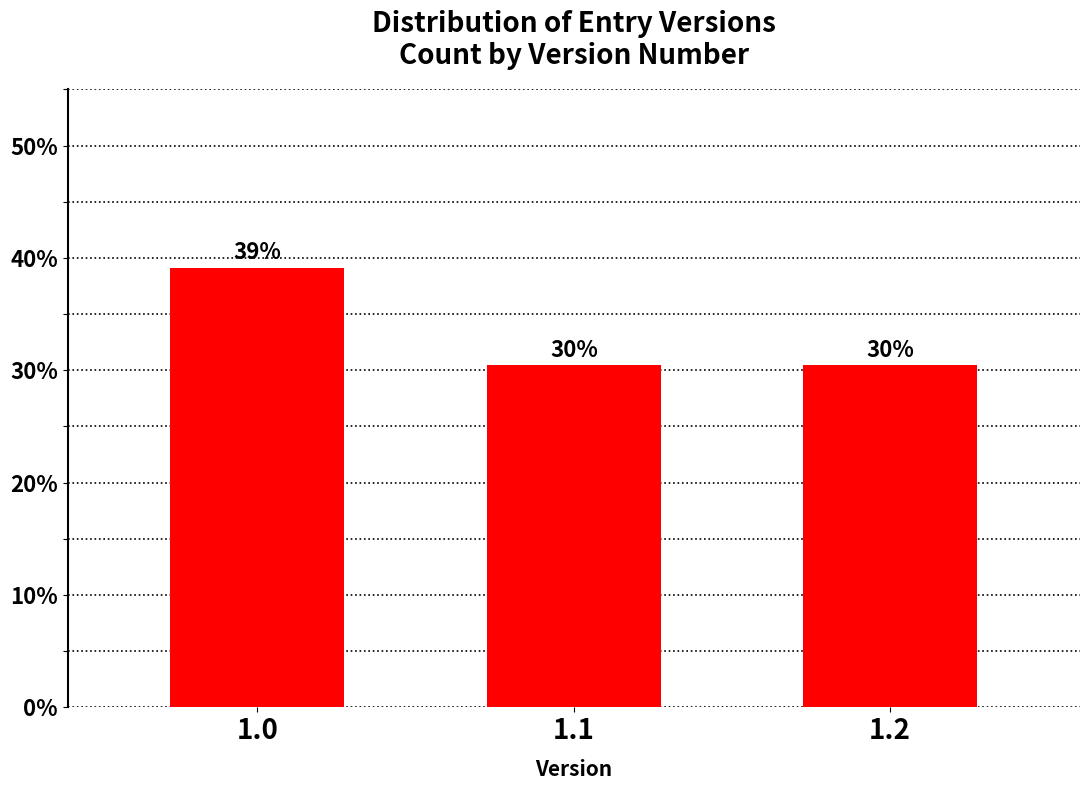

How many bars are there in total?

3